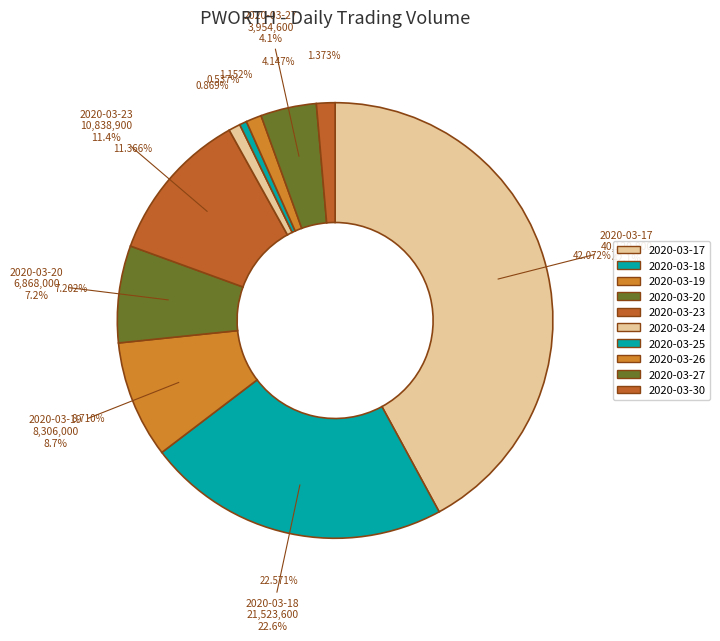

What percentage is the 2020-03-23 slice, to the nearest percent?

11%